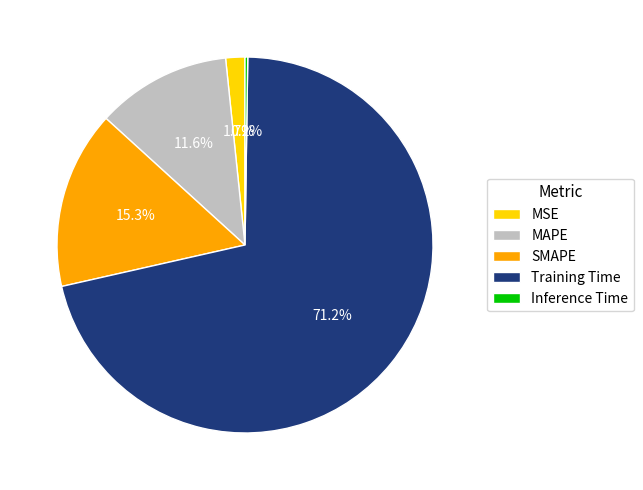

Does any single category account for the majority?

Yes